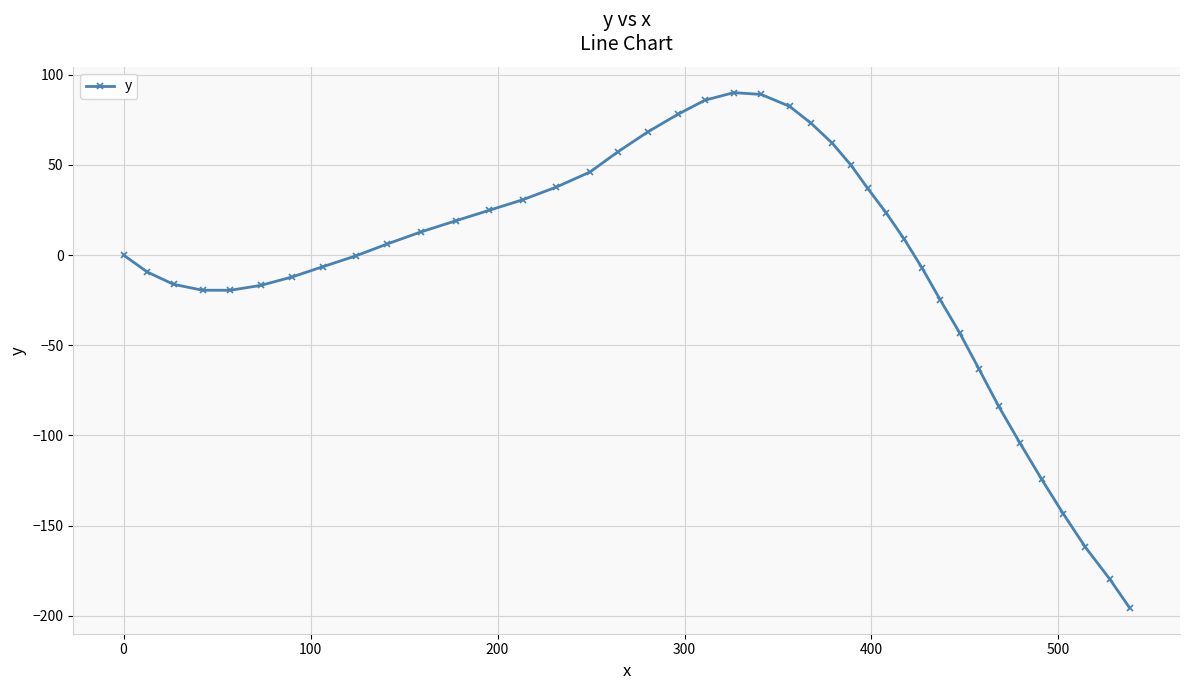

What is the greatest value displayed?

90.1